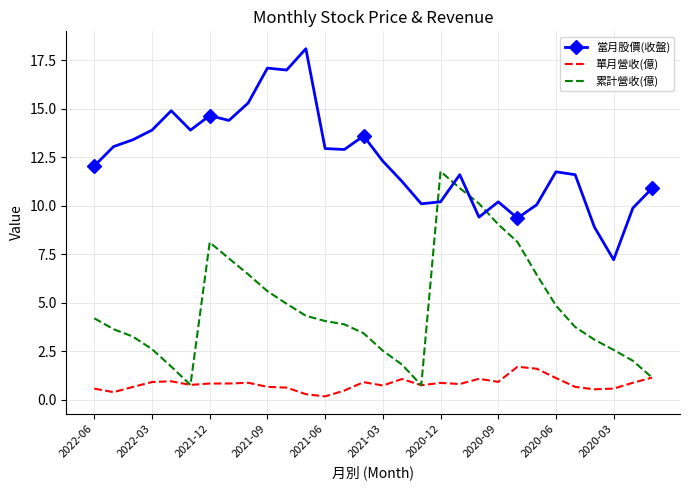

What is the sum of all 單月營收(億) values?

24.1